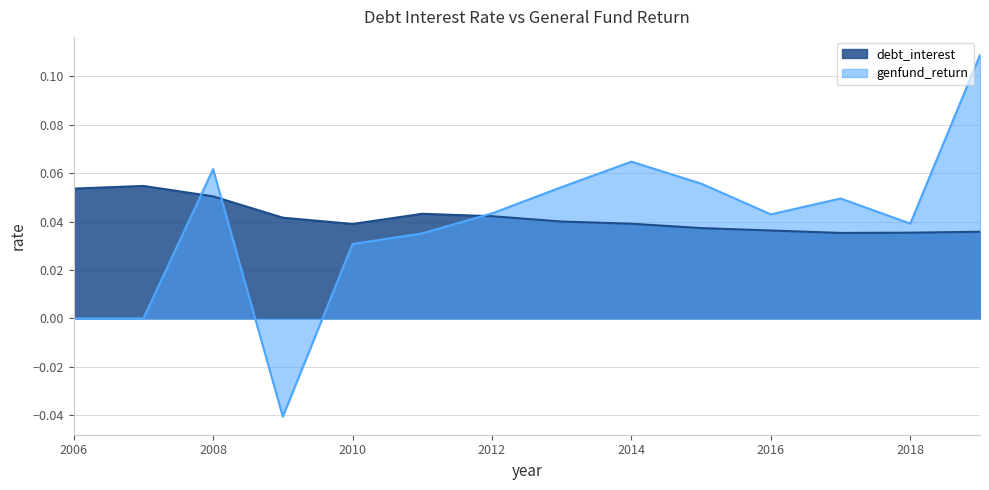

The value of genfund_return at 2018 is 0.0. True or false?

True